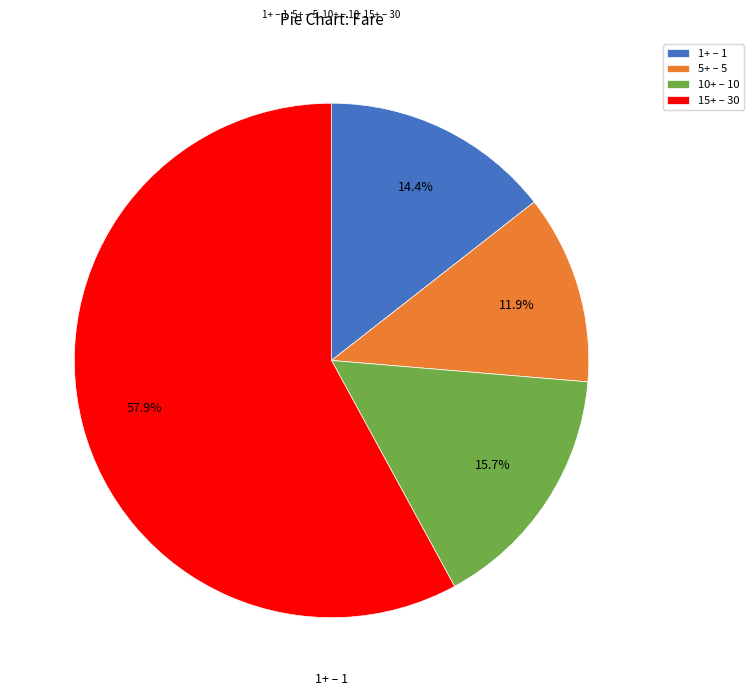

Which slice is the smallest?

5+ – 5